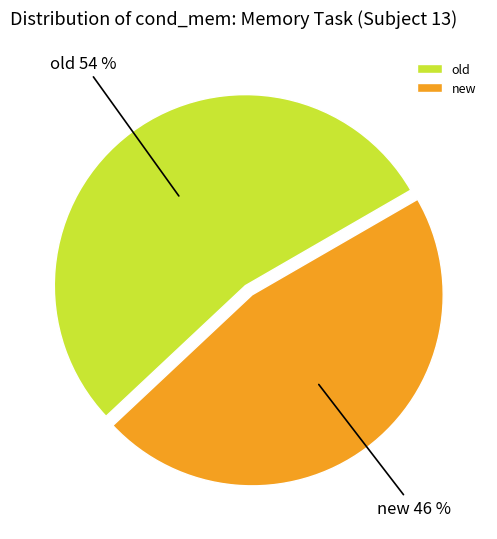

Does old account for over 50% of the chart?

Yes